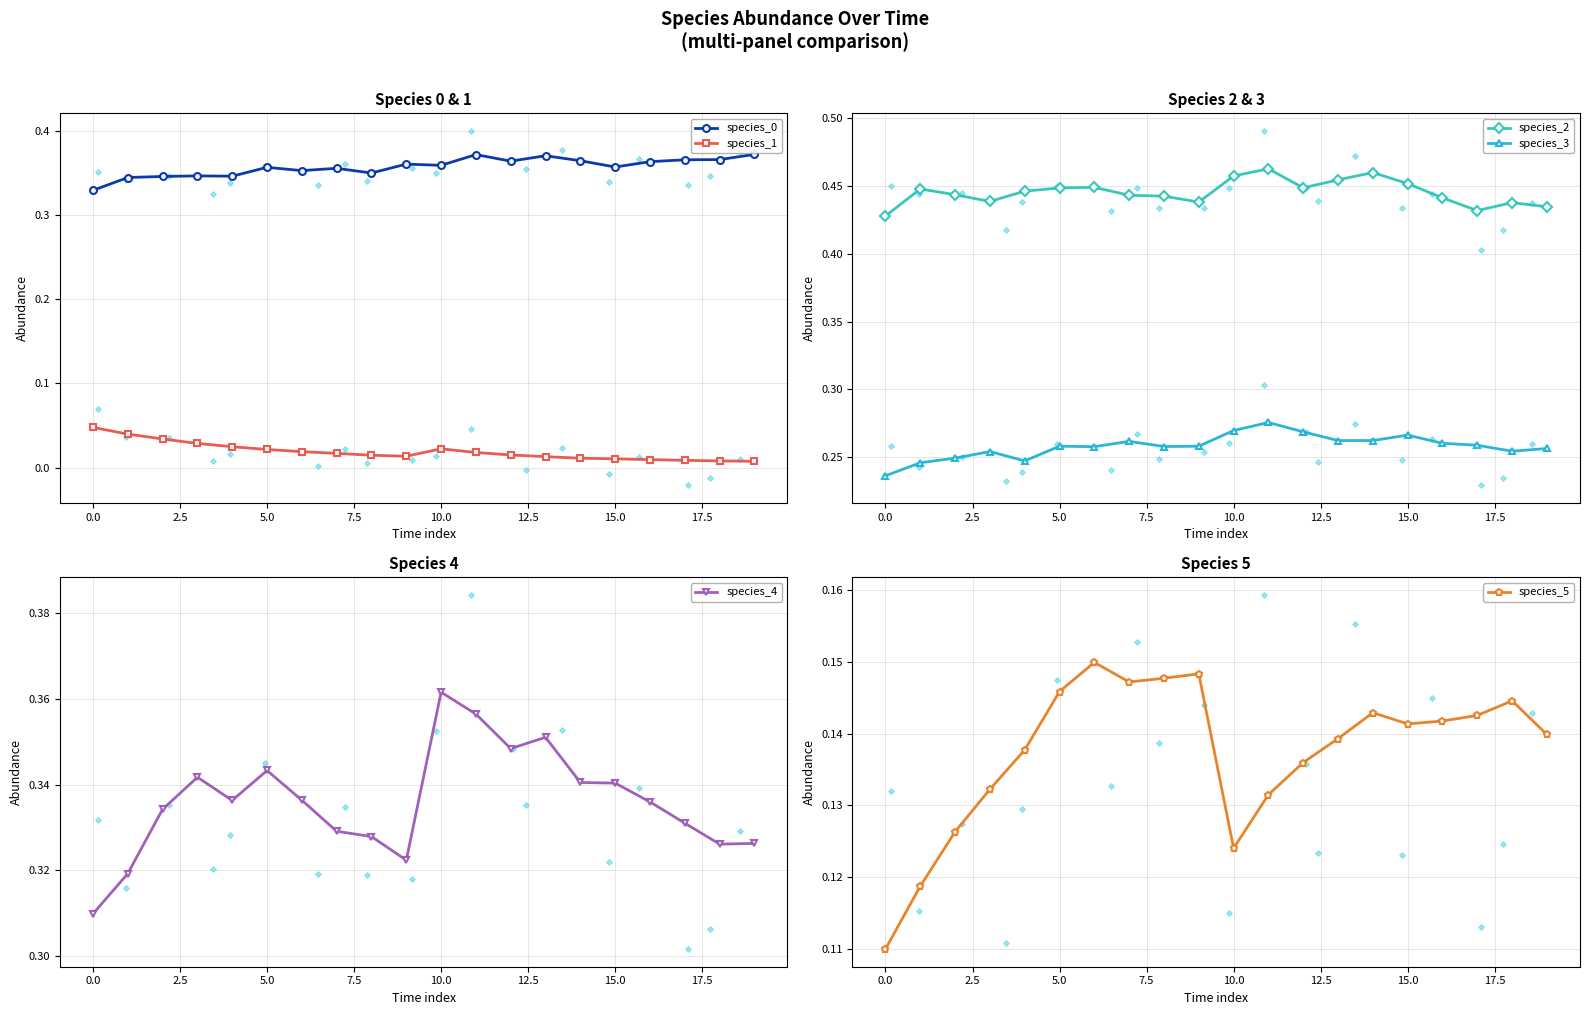

Which series has the largest Y range (max minus min)?

species_4